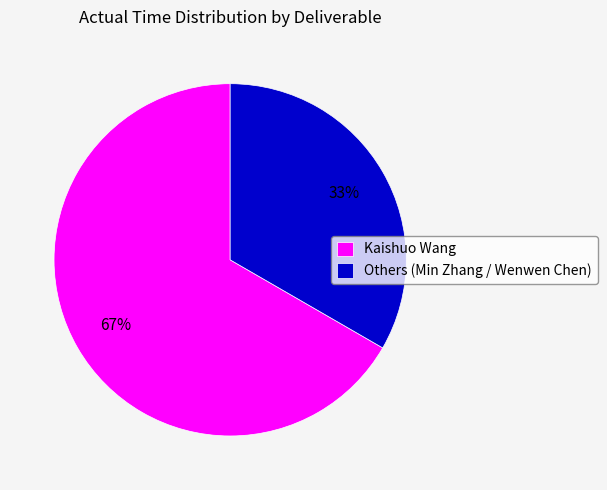

Rank the categories by value from lowest to highest.

Others (Min Zhang / Wenwen Chen), Kaishuo Wang